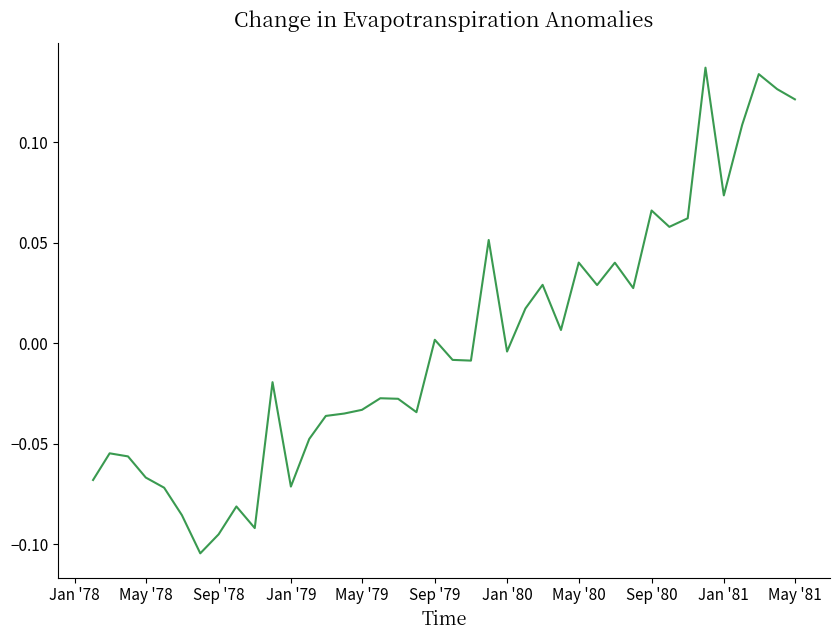

Is this an area chart (filled region under the line)?

No